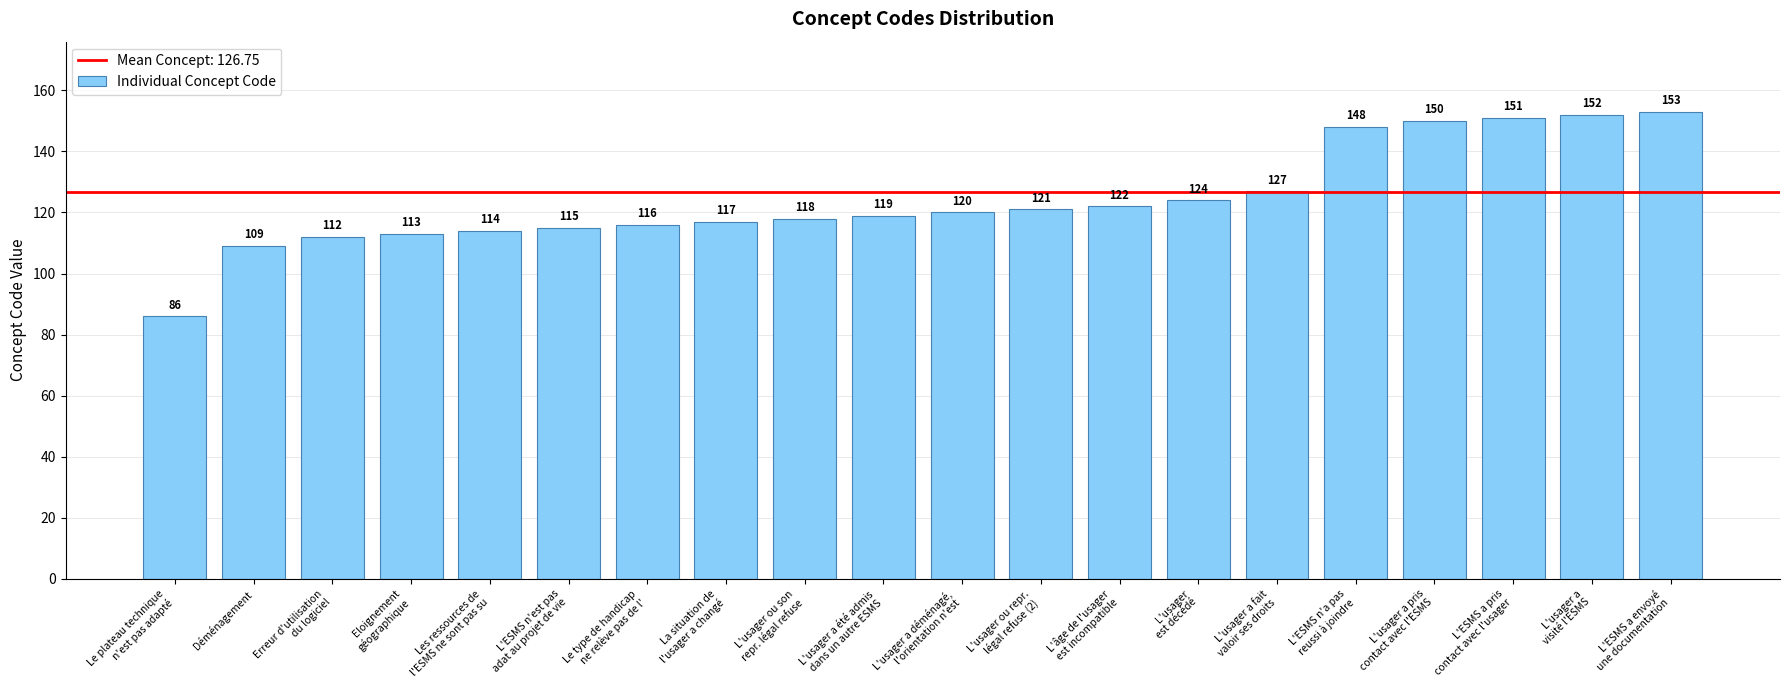

The chart shows a value of 124 at L'usager
est décédé. True or false?

True